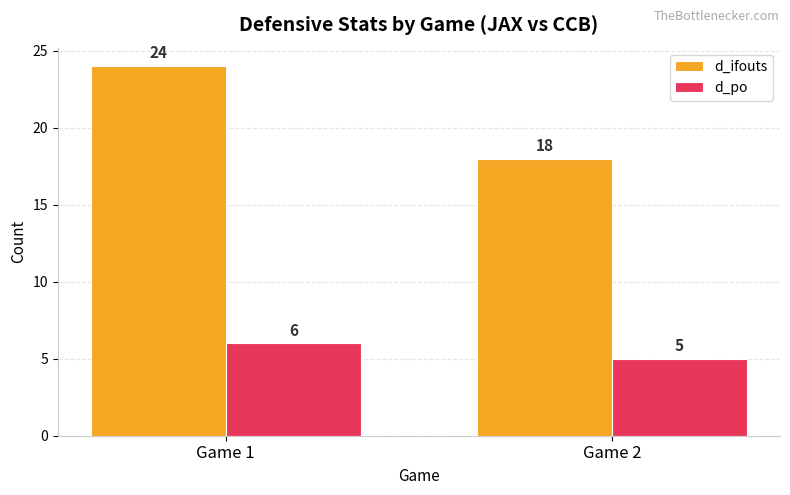

Count the d_po values in the range 5 to 6.

2